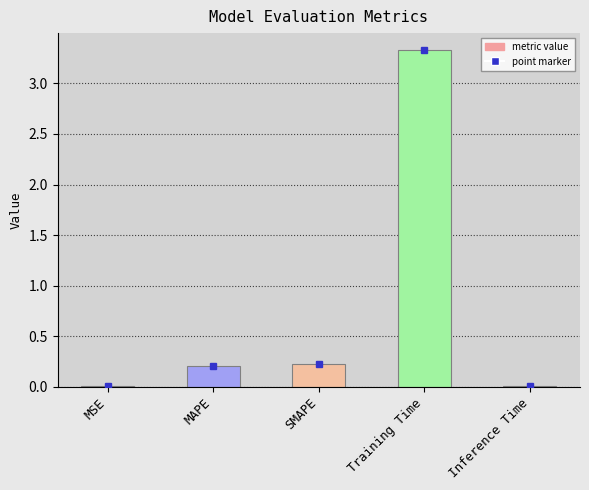

The value at MAPE is 0.2. True or false?

True